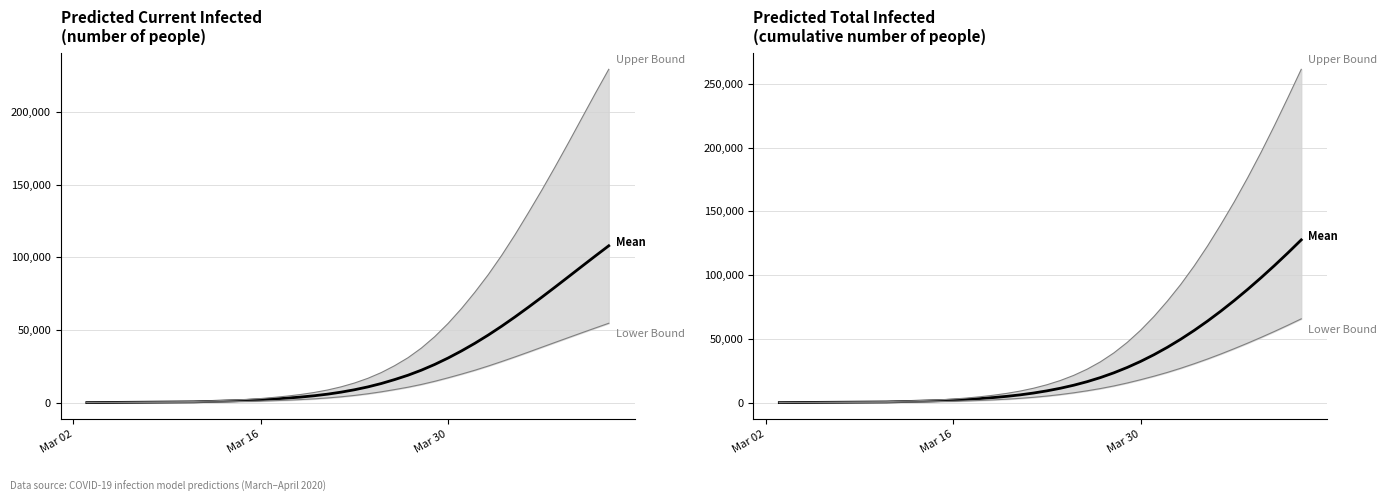

What is the average value of the Mean (Current Infected) series?

25659